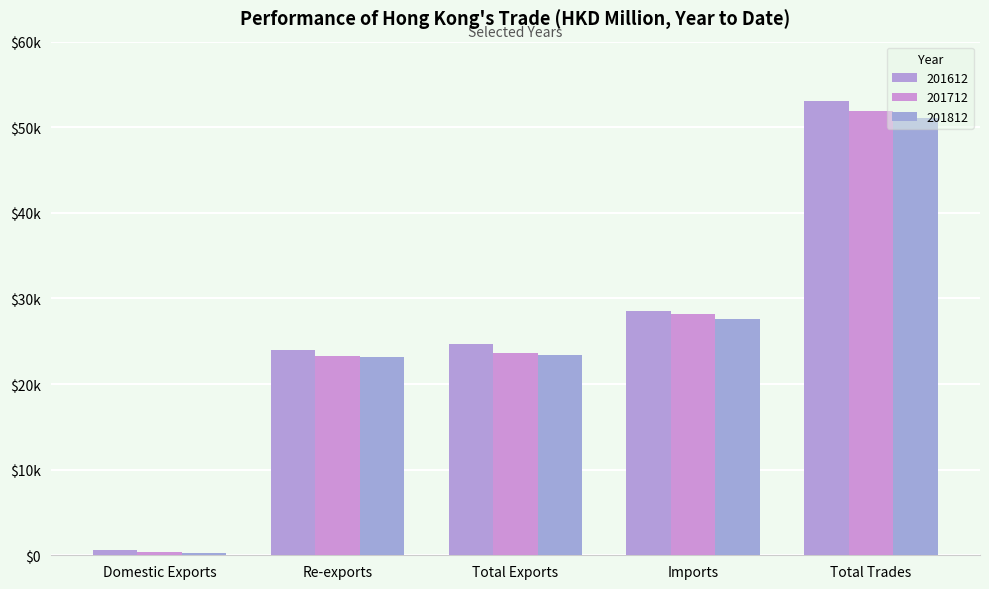

What are all the series names shown in the legend?

201612, 201712, 201812